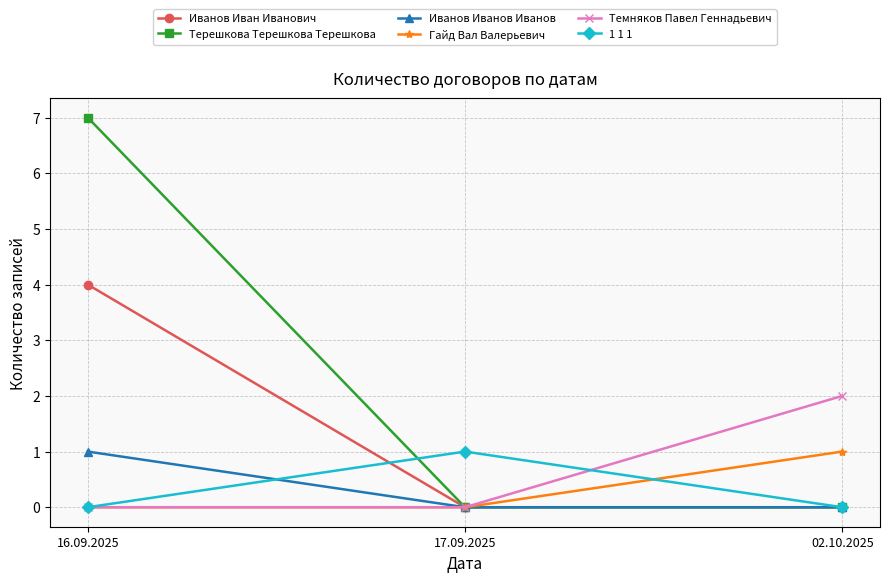

Which series changed the most between 17.09.2025 and 02.10.2025?

Темняков Павел Геннадьевич